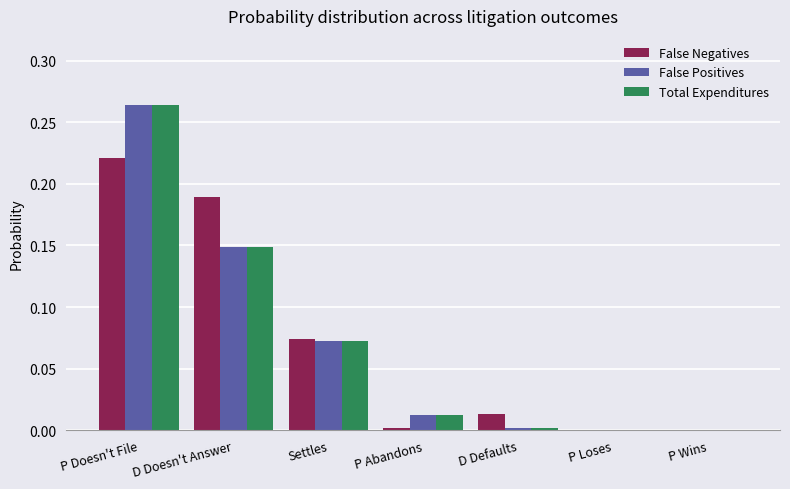

Which series changed the most between D Doesn't Answer and Settles?

False Negatives